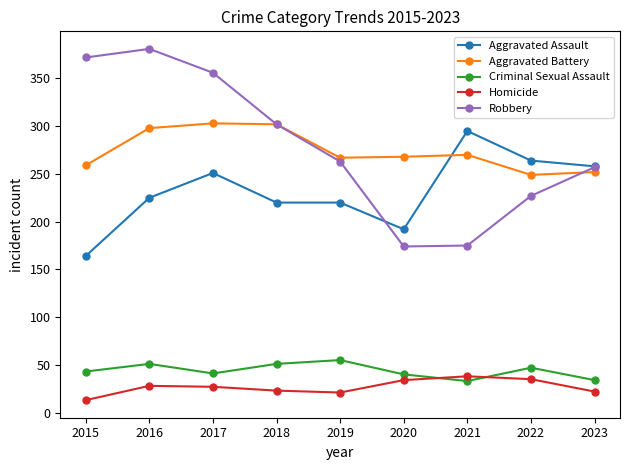

How many interior local valleys does the Robbery series have?

1